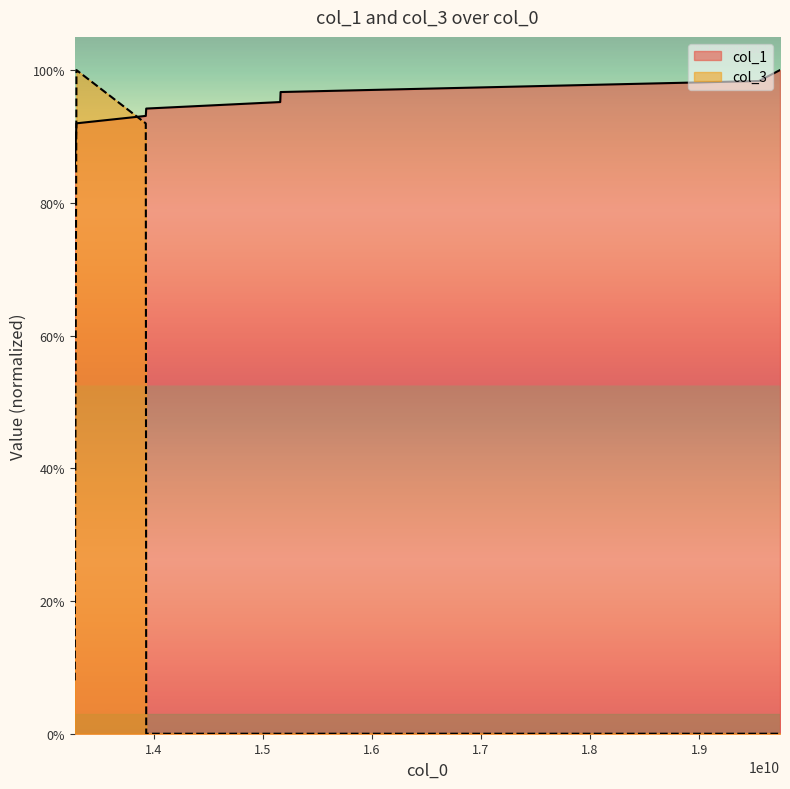

Which series has the widest spread of values?

col_3